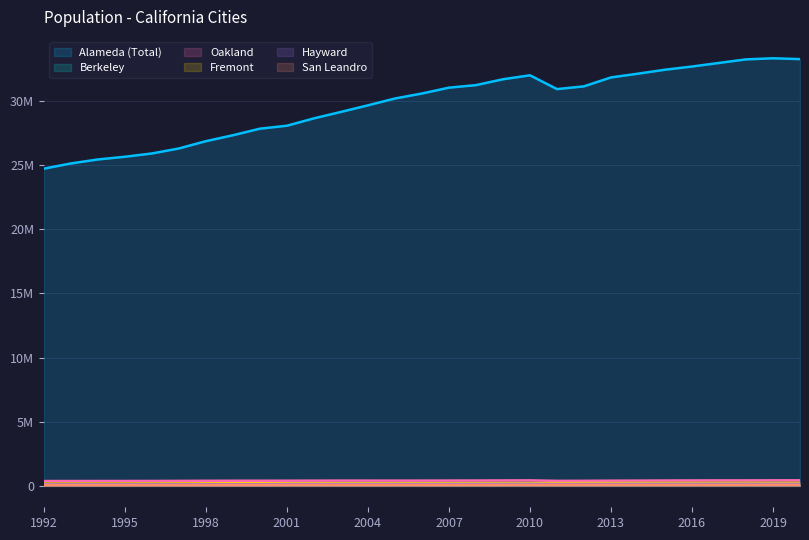

Rank the series at 1995 from lowest to highest value.

San Leandro, Berkeley, Hayward, Fremont, Oakland, Alameda (Total)